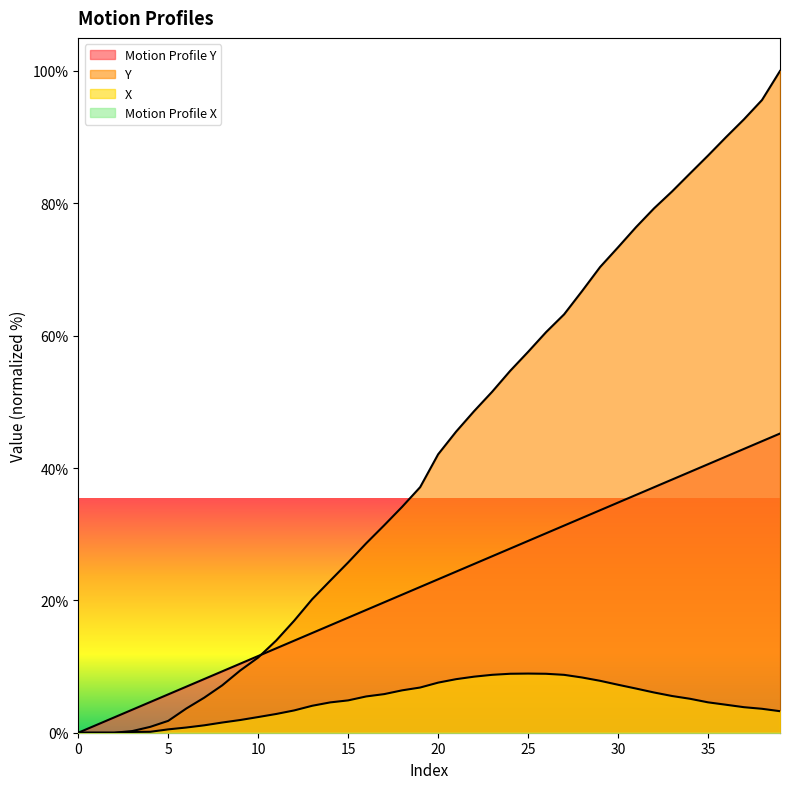

Reading left to right, extract all data points from this chart.

Motion Profile Y: 0.0	1.2	2.3	3.5	4.6	5.8	7.0	8.1	9.3	10.4	11.6	12.8	13.9	15.1	16.2	17.4	18.5	19.7	20.9	22.0	23.2	24.3	25.5	26.7	27.8	29.0	30.1	31.3	32.5	33.6	34.8	35.9	37.1	38.3	39.4	40.6	41.7	42.9	44.1	45.2
X: 0.0	0.0	0.0	0.1	0.1	0.5	0.8	1.1	1.5	1.9	2.4	2.8	3.4	4.1	4.6	4.9	5.5	5.8	6.4	6.8	7.6	8.1	8.5	8.7	8.9	8.9	8.9	8.7	8.3	7.8	7.2	6.7	6.1	5.5	5.1	4.6	4.2	3.9	3.6	3.3
Y: 0.0	0.0	0.0	0.2	0.9	1.8	3.7	5.3	7.2	9.4	11.4	13.9	16.9	20.2	23.0	25.7	28.6	31.3	34.1	37.1	42.1	45.5	48.6	51.5	54.7	57.6	60.5	63.2	66.7	70.4	73.4	76.4	79.2	81.8	84.5	87.2	90.0	92.7	95.6	100.0